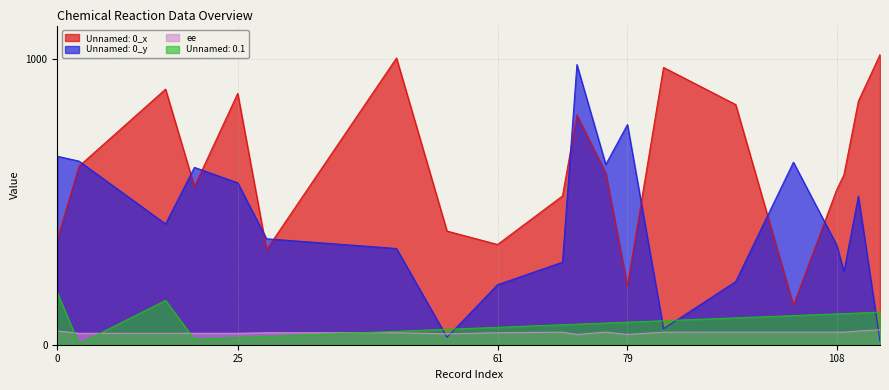

The value of Unnamed: 0_x at 3 is 625. True or false?

True